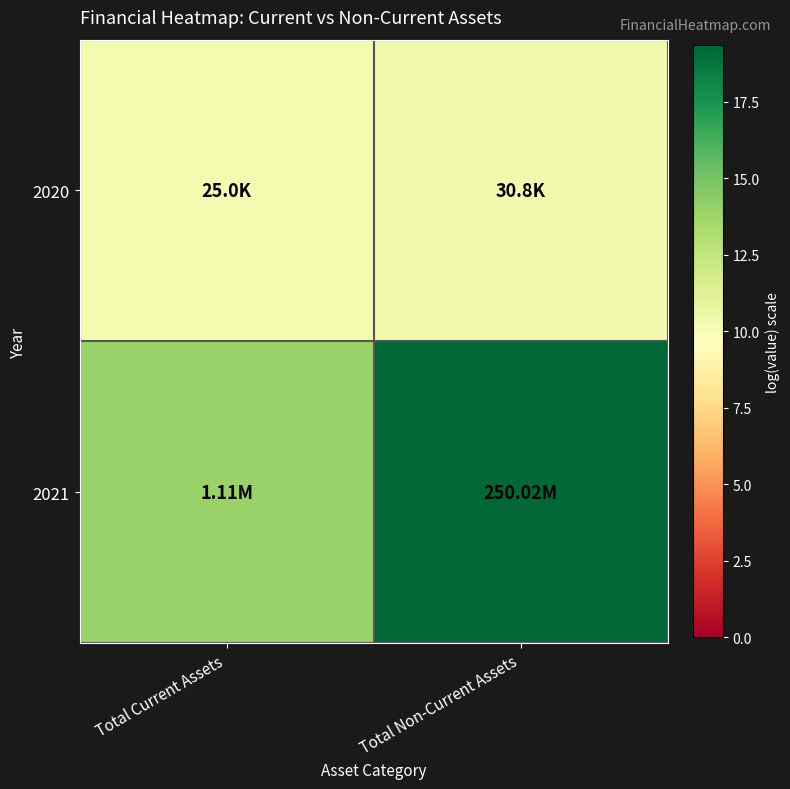

Reading left to right, extract all data points from this chart.

2020: Total Current Assets=10.1	Total Non-Current Assets=10.3
2021: Total Current Assets=13.9	Total Non-Current Assets=19.3